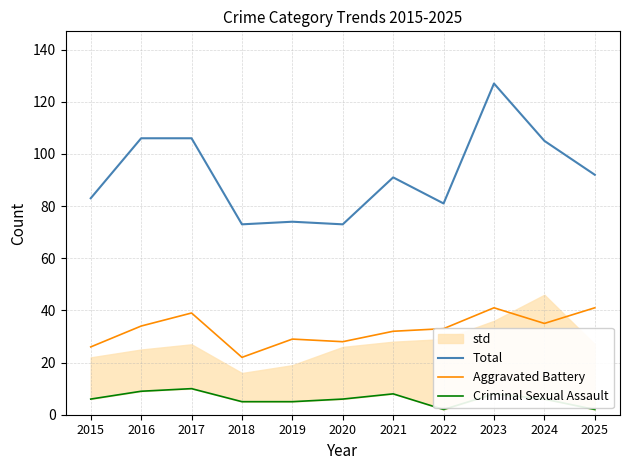

Which series changed the most between 2016 and 2022?

Total